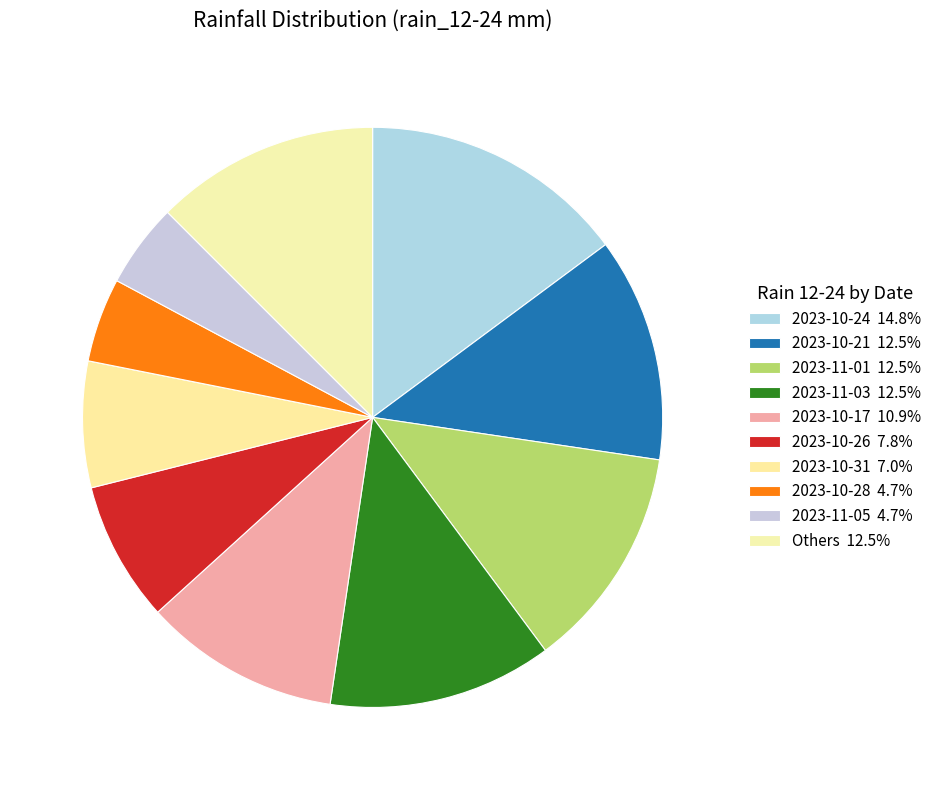

Is there a majority slice in this chart?

No